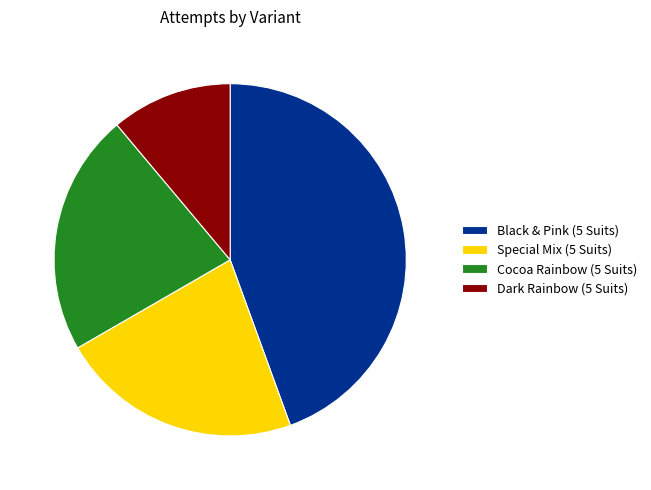

The Black & Pink (5 Suits) slice represents 58% of the pie. True or false?

False